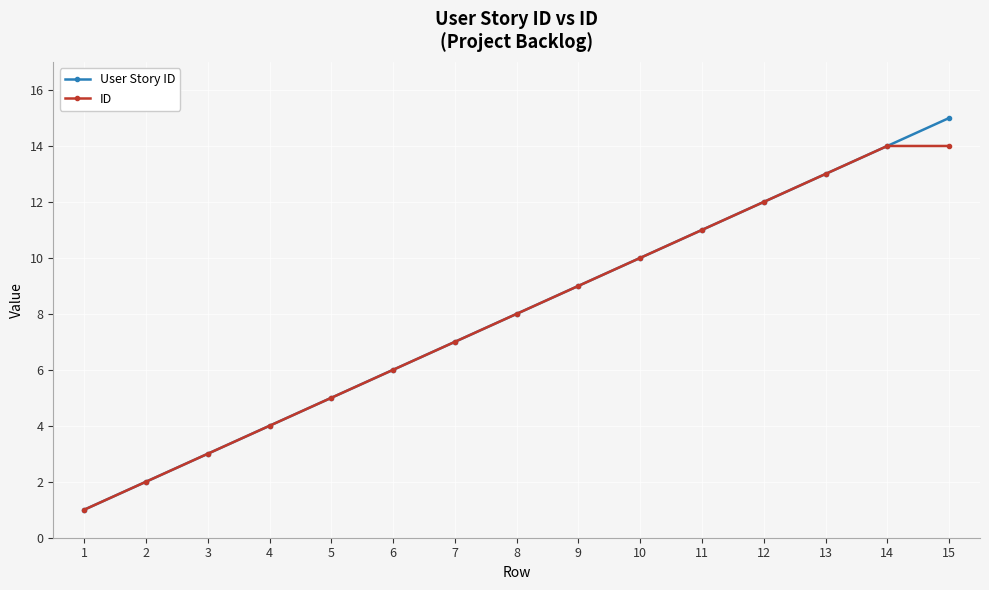

Which series has the widest spread of values?

User Story ID